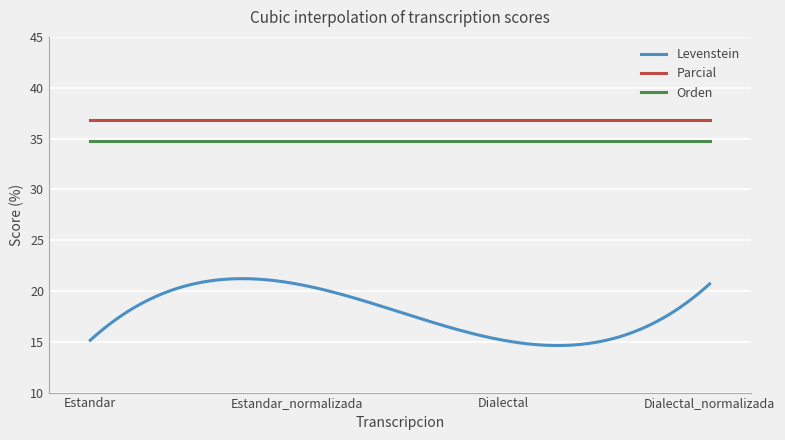

List the series in order of their peak value, lowest first.

Levenstein, Orden, Parcial